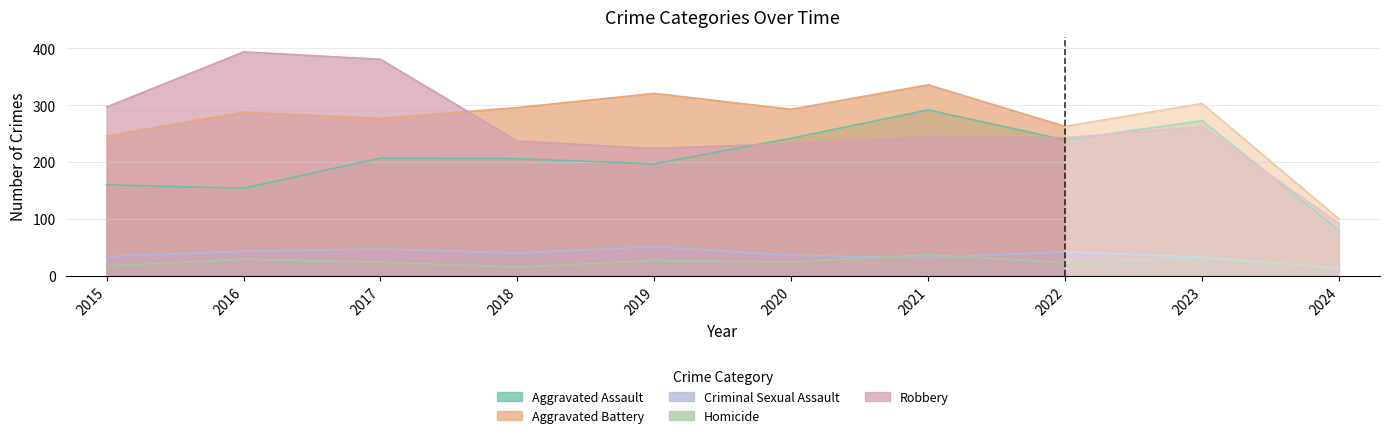

Which series changed the most between 2016 and 2019?

Robbery